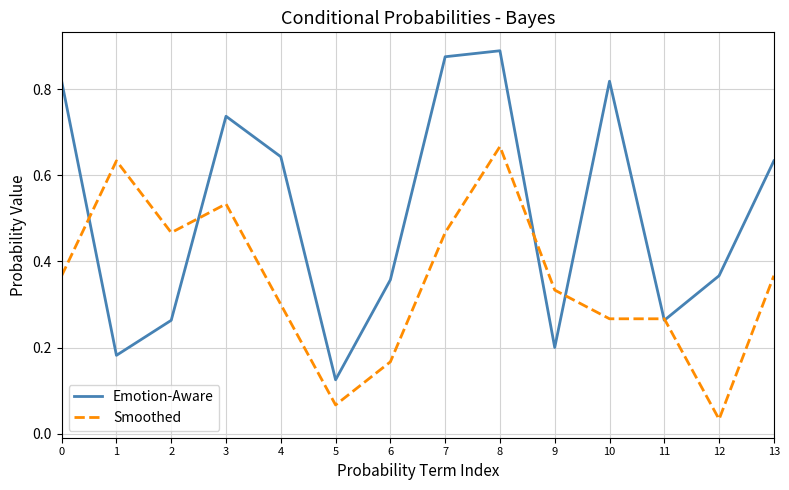

Where is the first local minimum for Emotion-Aware?

1